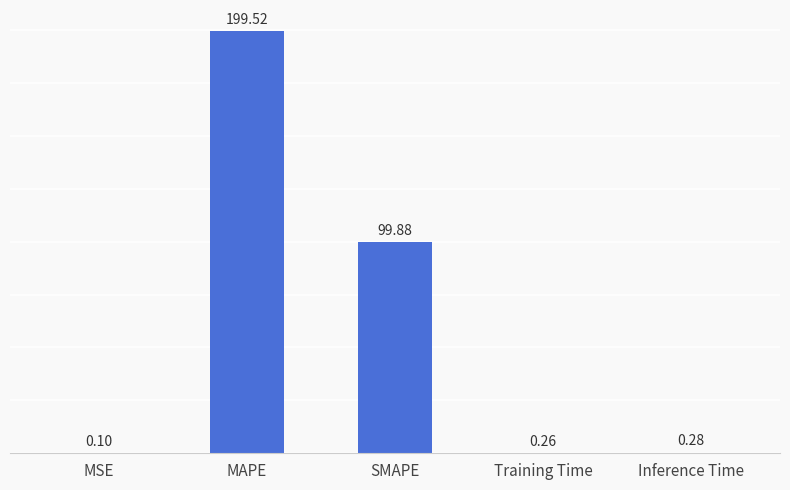

Which label corresponds to the largest value in the chart?

MAPE